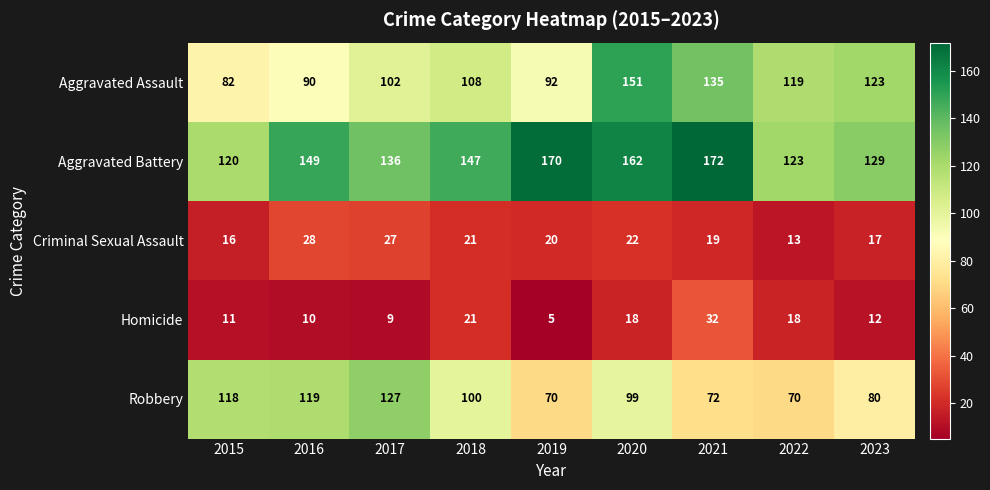

At how many categories does at least one series exceed 78?

9